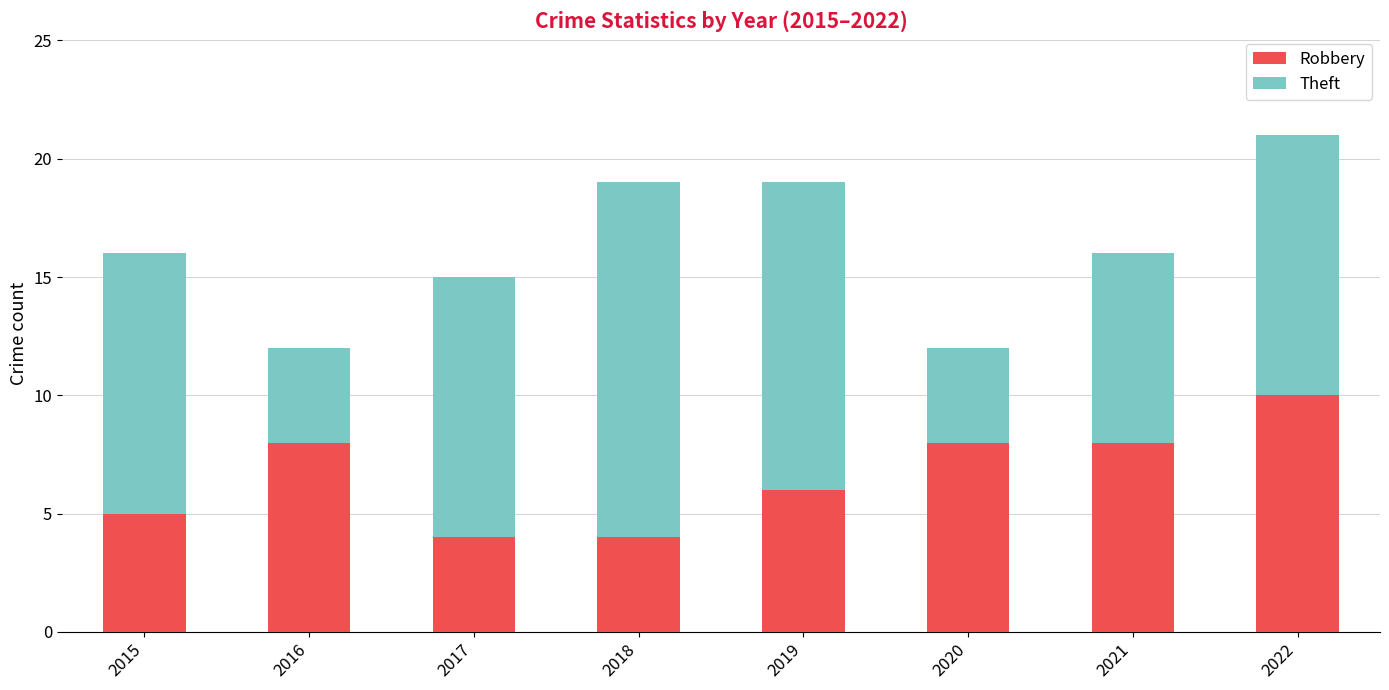

What is the difference between the maximum and minimum values in the Robbery series?

6